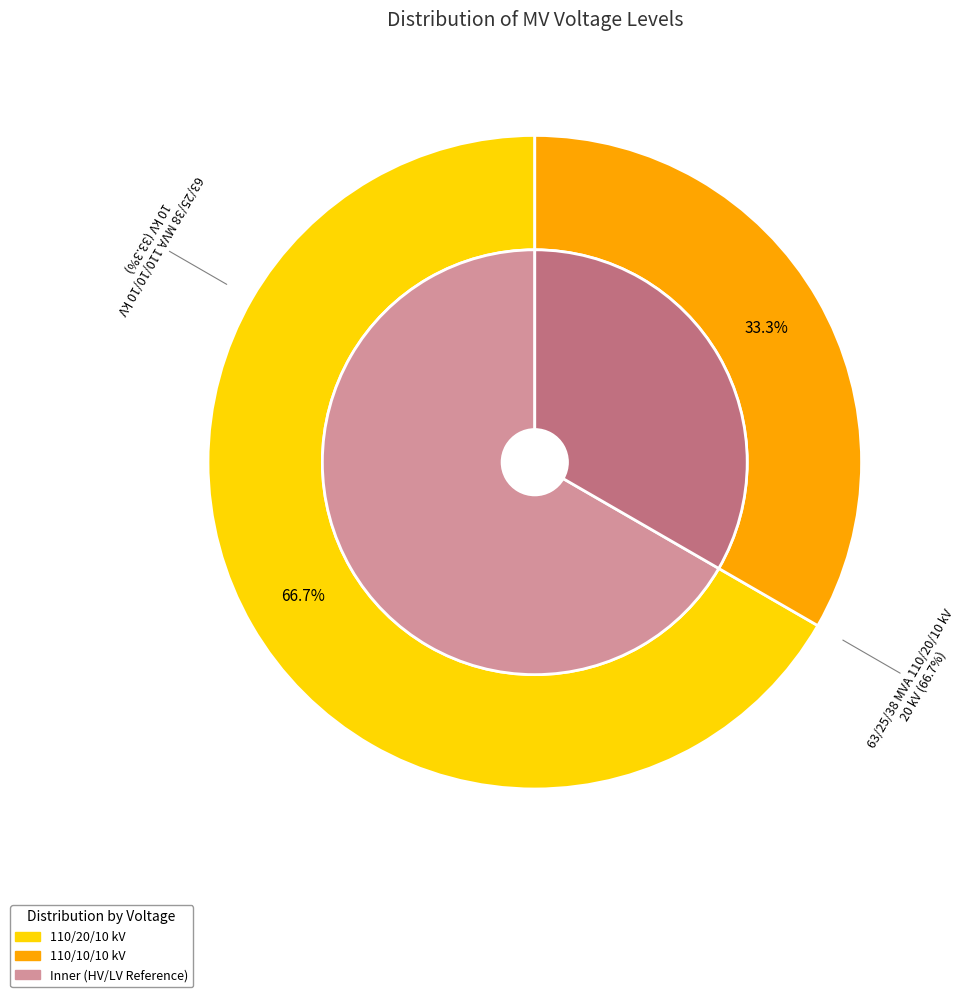

What is the largest slice in the pie chart?

63/25/38 MVA 110/20/10 kV